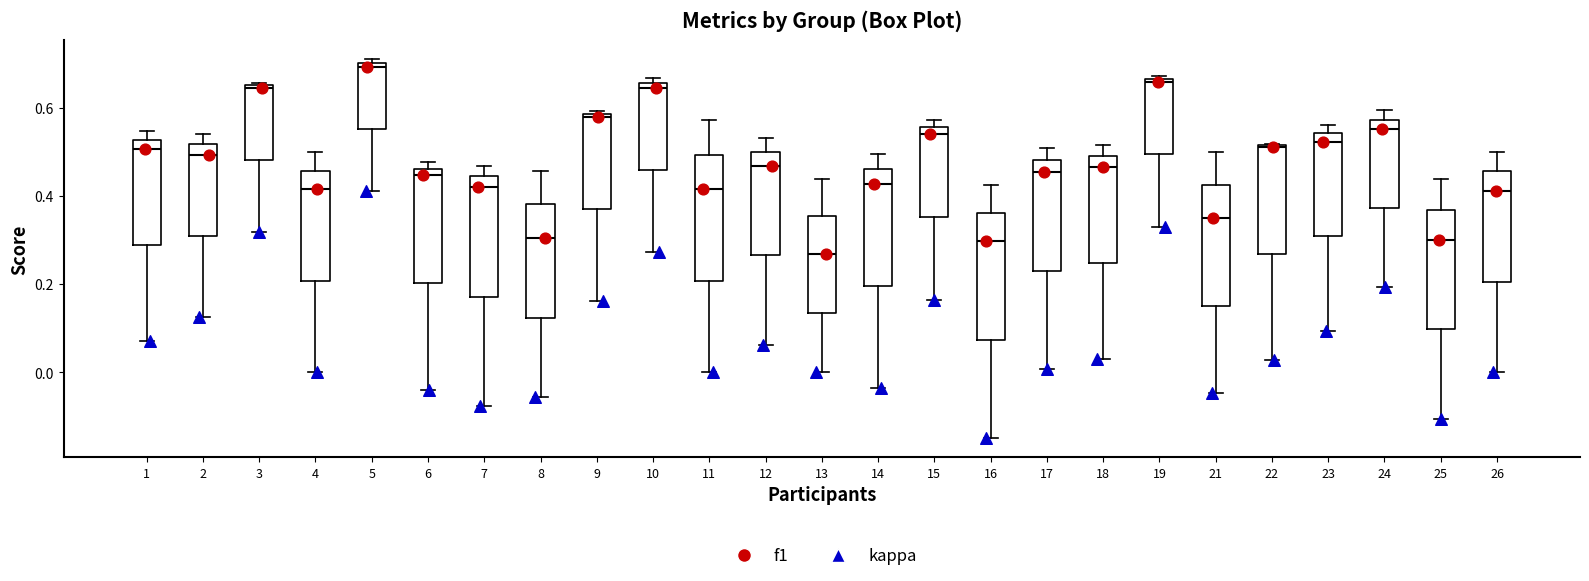

Where is the lower edge of the box at x = 13 on the y-axis? The values are not printed on the chart, so give them approximately, as read against the axis.

0.14